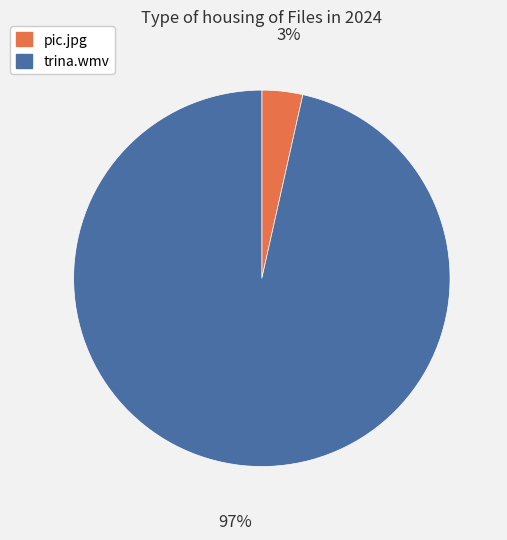

Is there a majority slice in this chart?

Yes